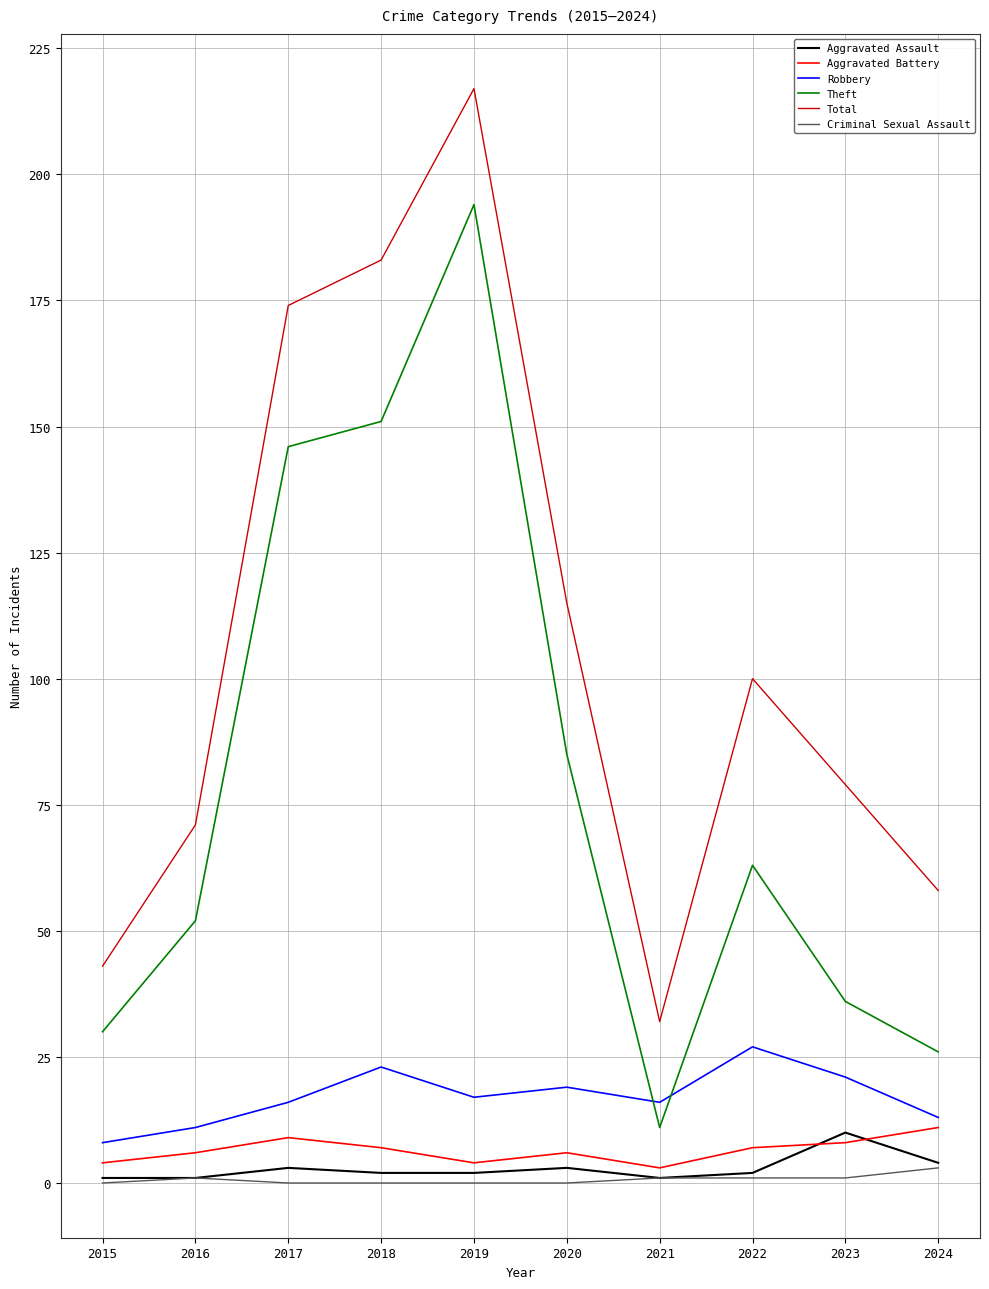

Reading left to right, transcribe all the data shown in this chart.

Aggravated Assault: 2015=1	2016=1	2017=3	2018=2	2019=2	2020=3	2021=1	2022=2	2023=10	2024=4
Aggravated Battery: 2015=4	2016=6	2017=9	2018=7	2019=4	2020=6	2021=3	2022=7	2023=8	2024=11
Robbery: 2015=8	2016=11	2017=16	2018=23	2019=17	2020=19	2021=16	2022=27	2023=21	2024=13
Theft: 2015=30	2016=52	2017=146	2018=151	2019=194	2020=85	2021=11	2022=63	2023=36	2024=26
Total: 2015=43	2016=71	2017=174	2018=183	2019=217	2020=115	2021=32	2022=100	2023=79	2024=58
Criminal Sexual Assault: 2015=0	2016=1	2017=0	2018=0	2019=0	2020=0	2021=1	2022=1	2023=1	2024=3